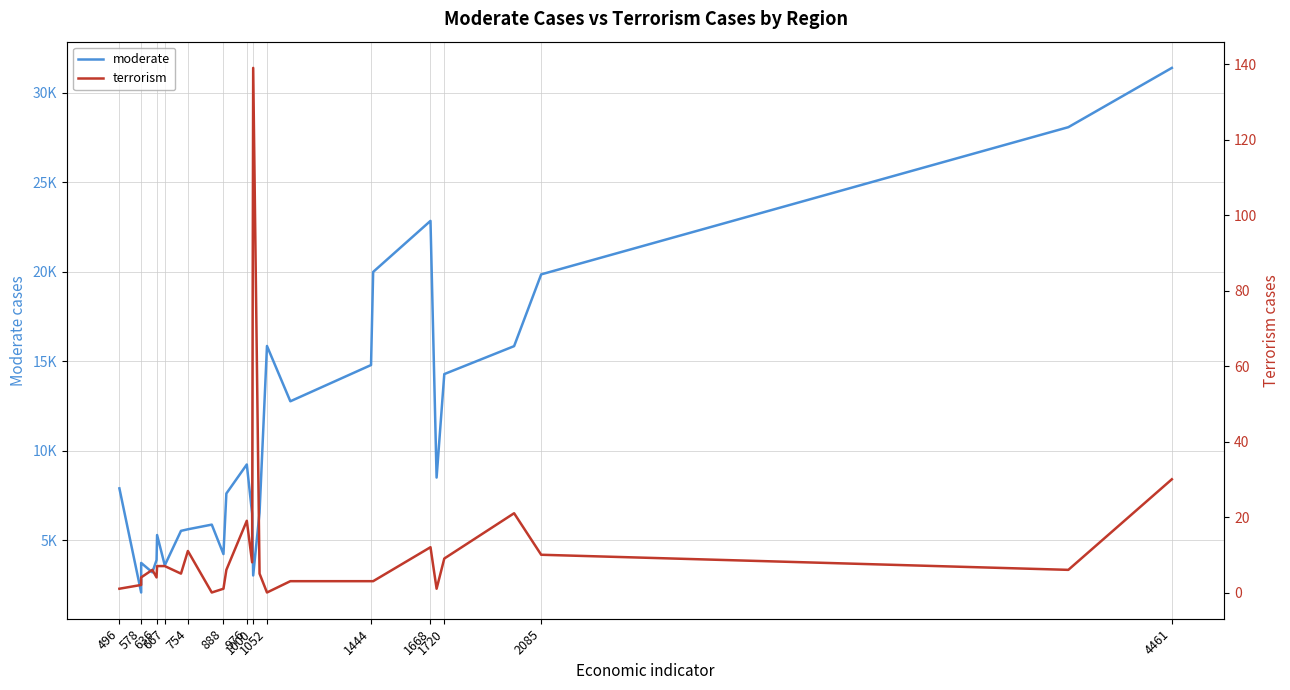

True or false: terrorism has a value of 8 at 15.

False